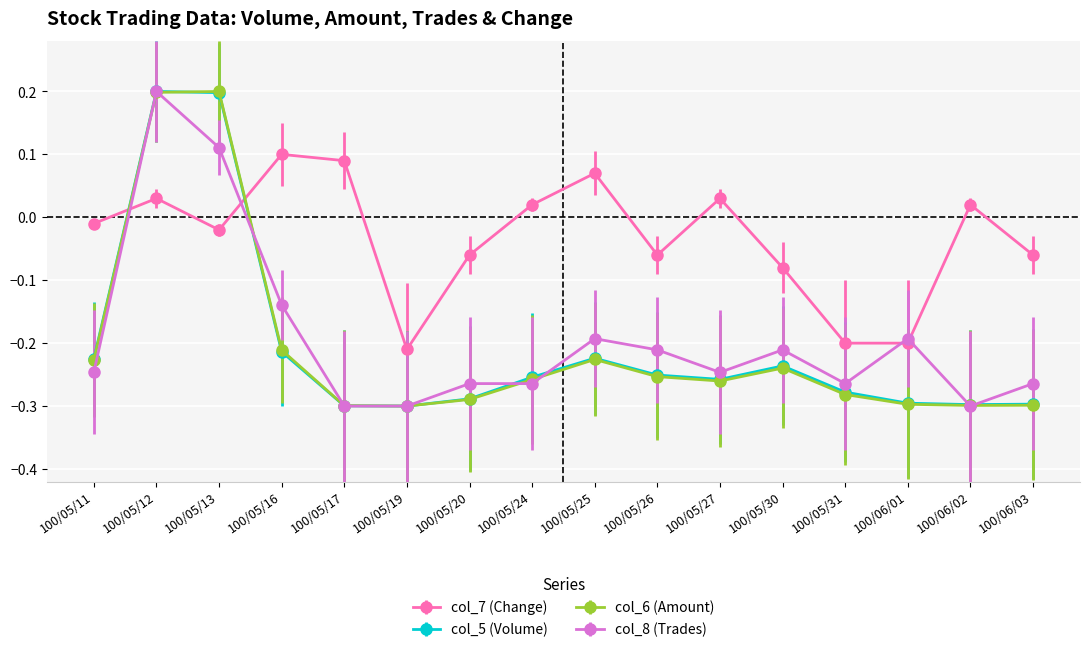

What is the total value across all series at 100/06/03?

-0.9